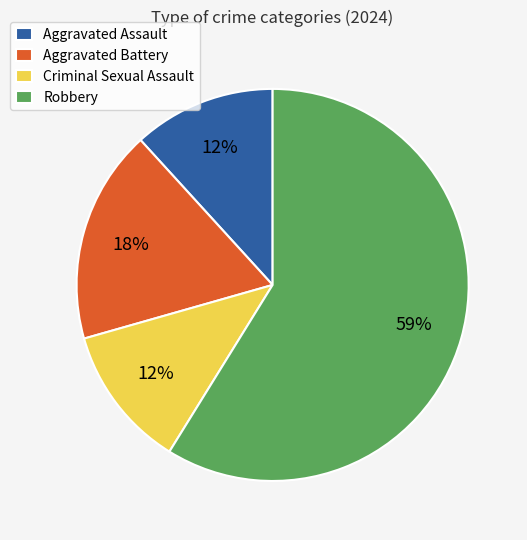

To the nearest percent, what portion does Aggravated Battery represent?

18%